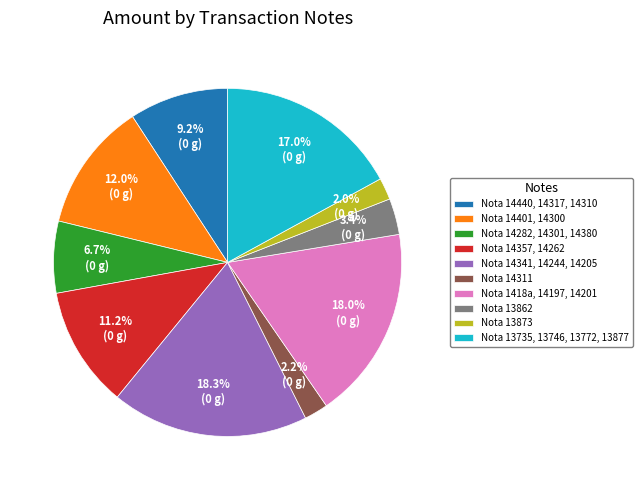

Is Nota 14341, 14244, 14205 the majority of the pie?

No